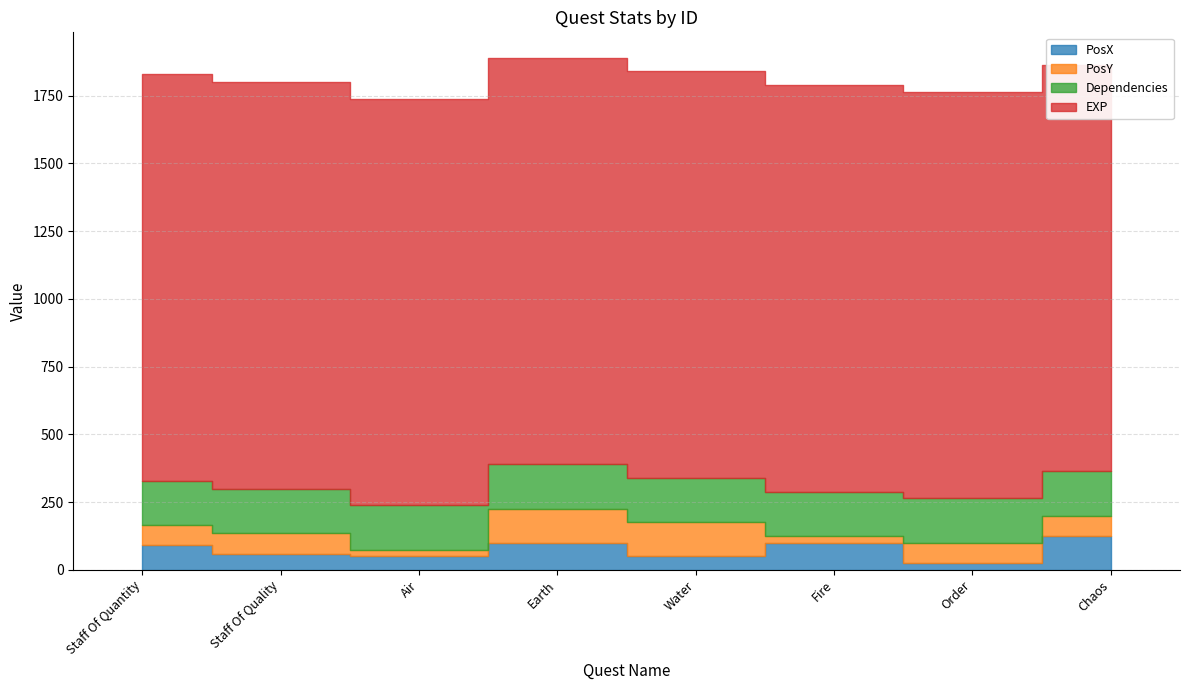

The Dependencies series shows 106 at Order. True or false?

False